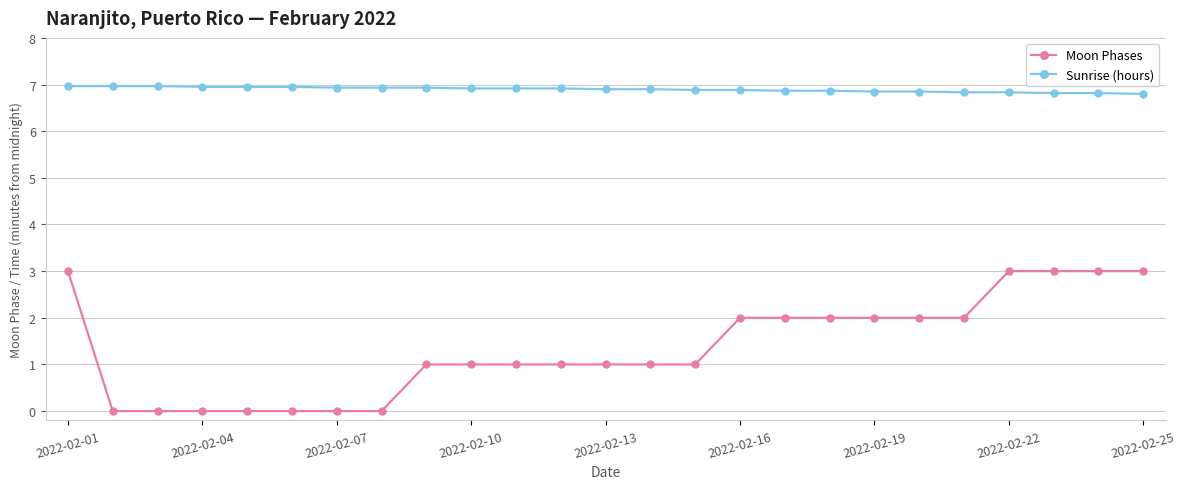

What are all the series names shown in the legend?

Moon Phases, Sunrise (hours)